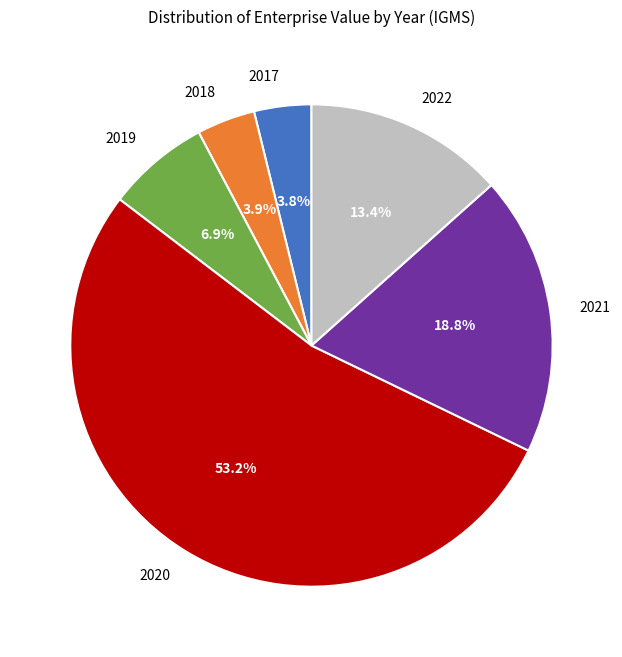

How many segments does this pie chart have?

6